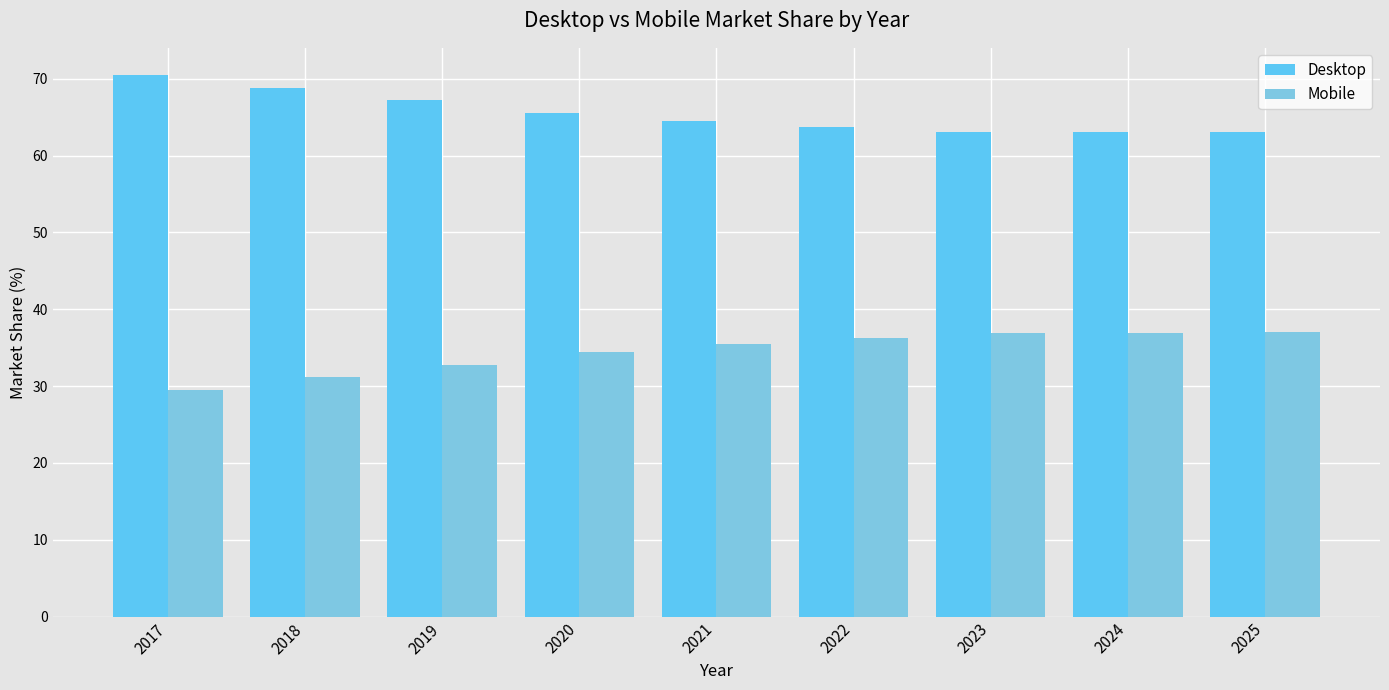

What is the greatest value displayed?

70.5